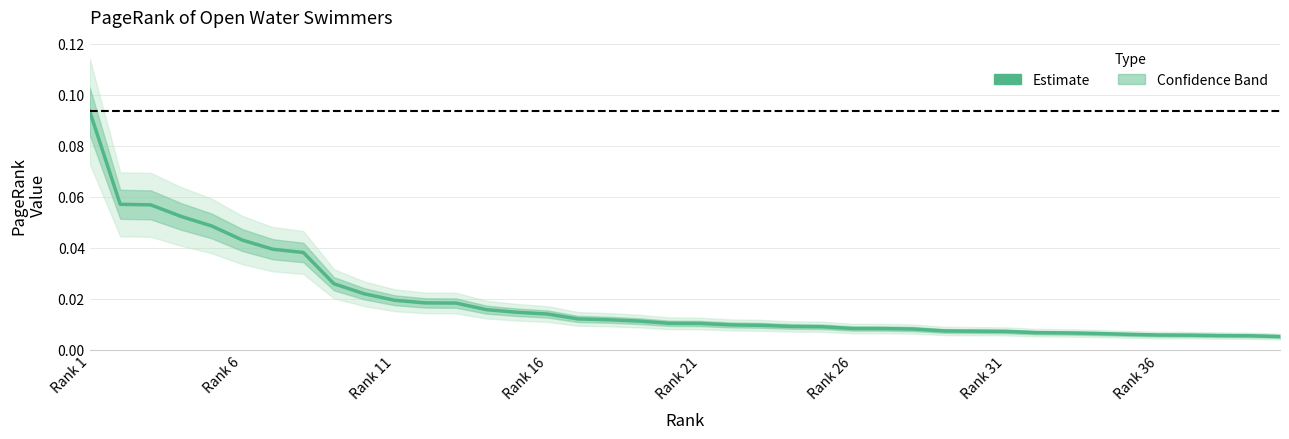

What is the difference between the second highest and second lowest values?

0.1